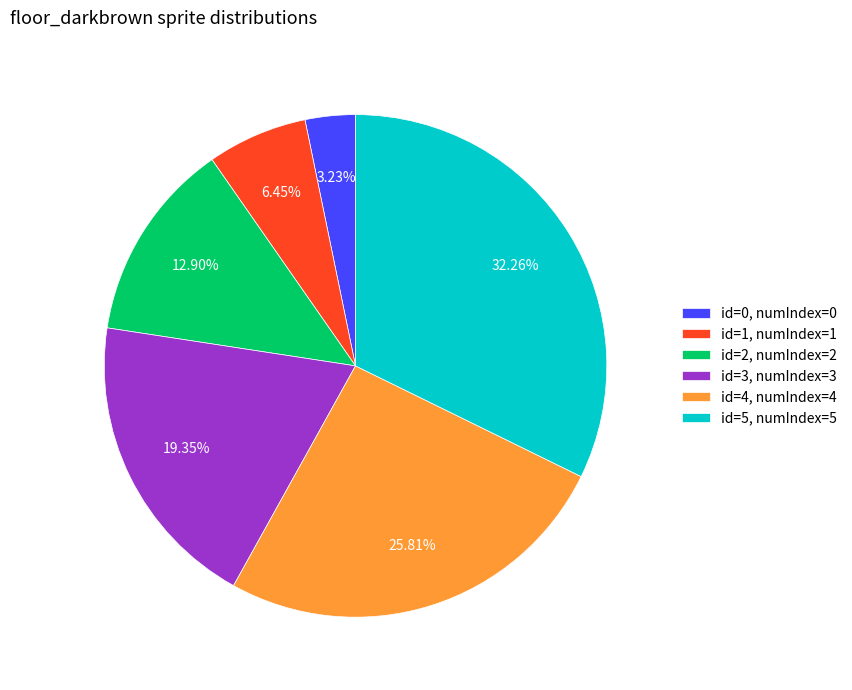

Is the sum of id=0, numIndex=0 and id=3, numIndex=3 greater than half?

No